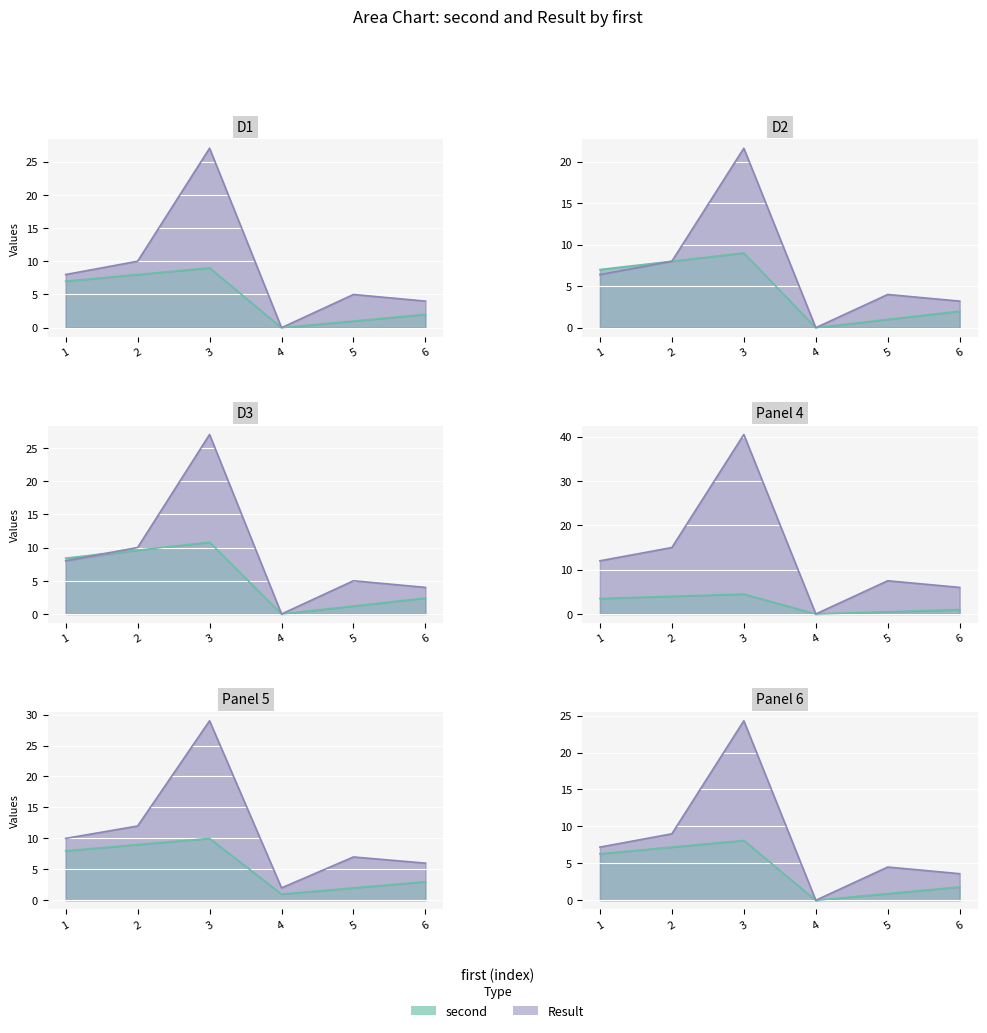

Which category has the lowest value across all series?

4